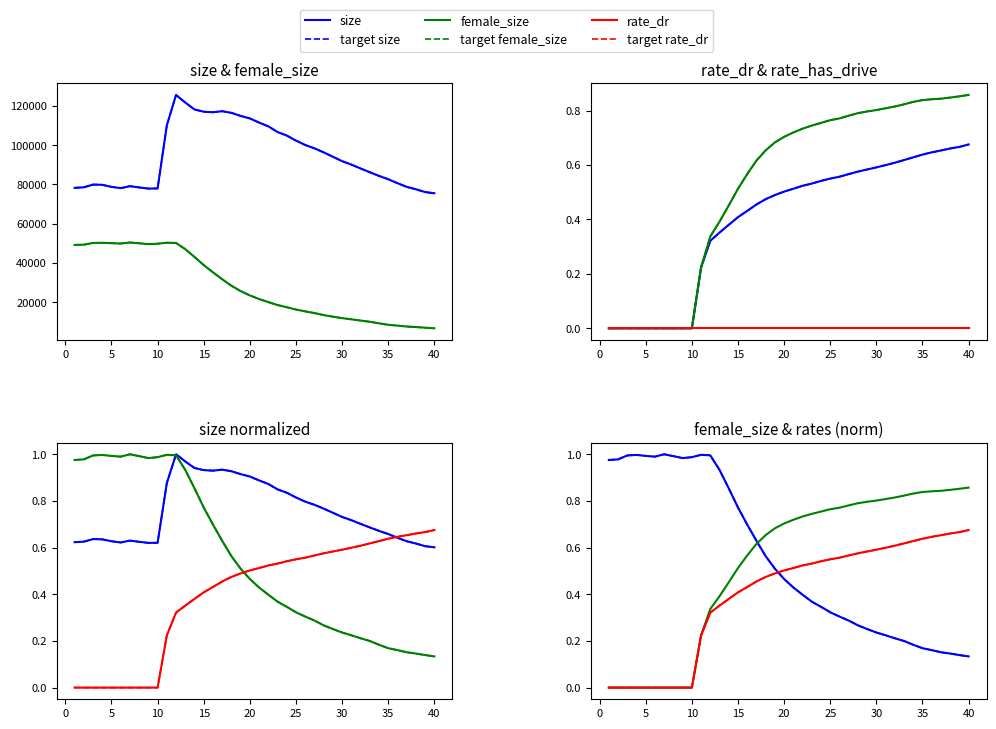

What is the spread (max minus min) of values at 24?

104896.5